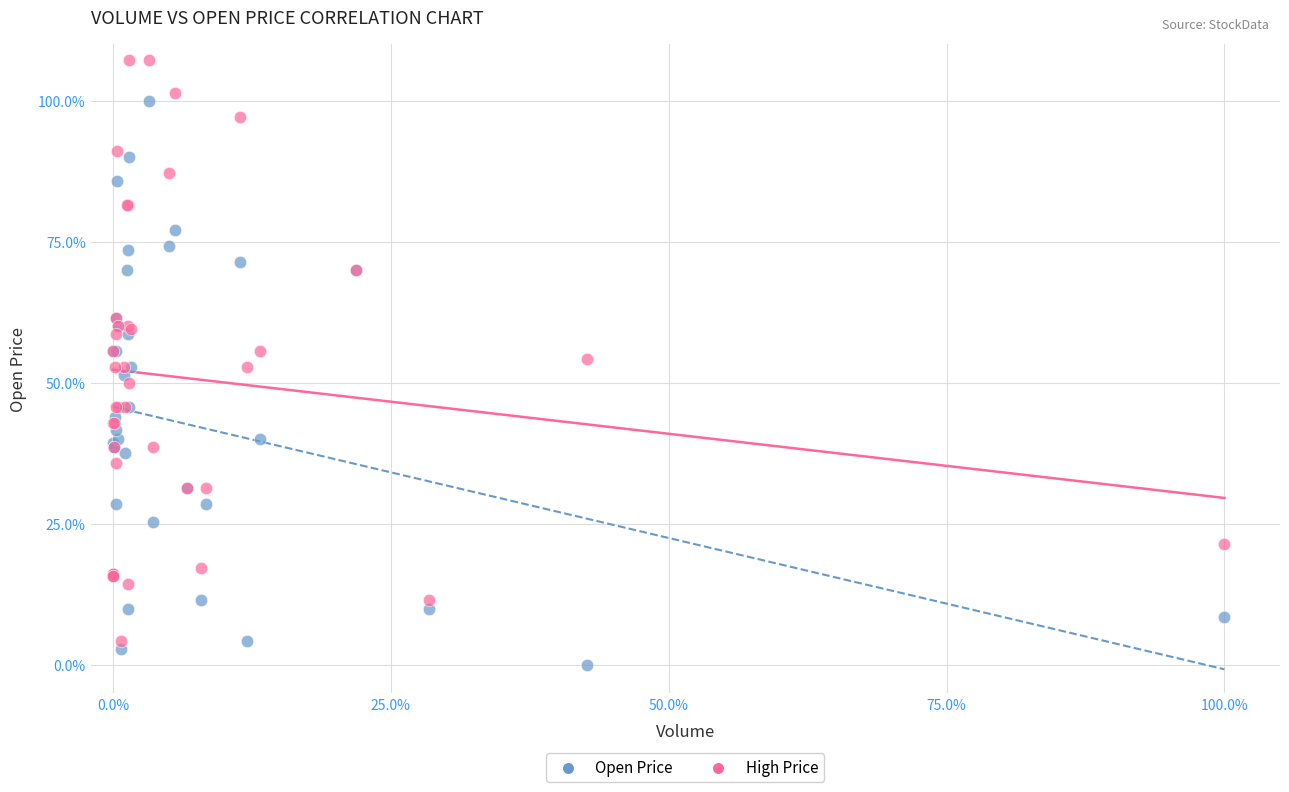

Which series contains the highest Y value?

High Price